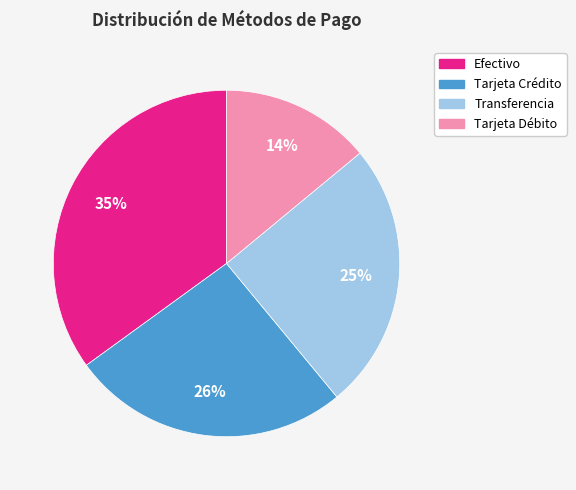

Is the sum of Tarjeta Crédito and Transferencia greater than half?

Yes